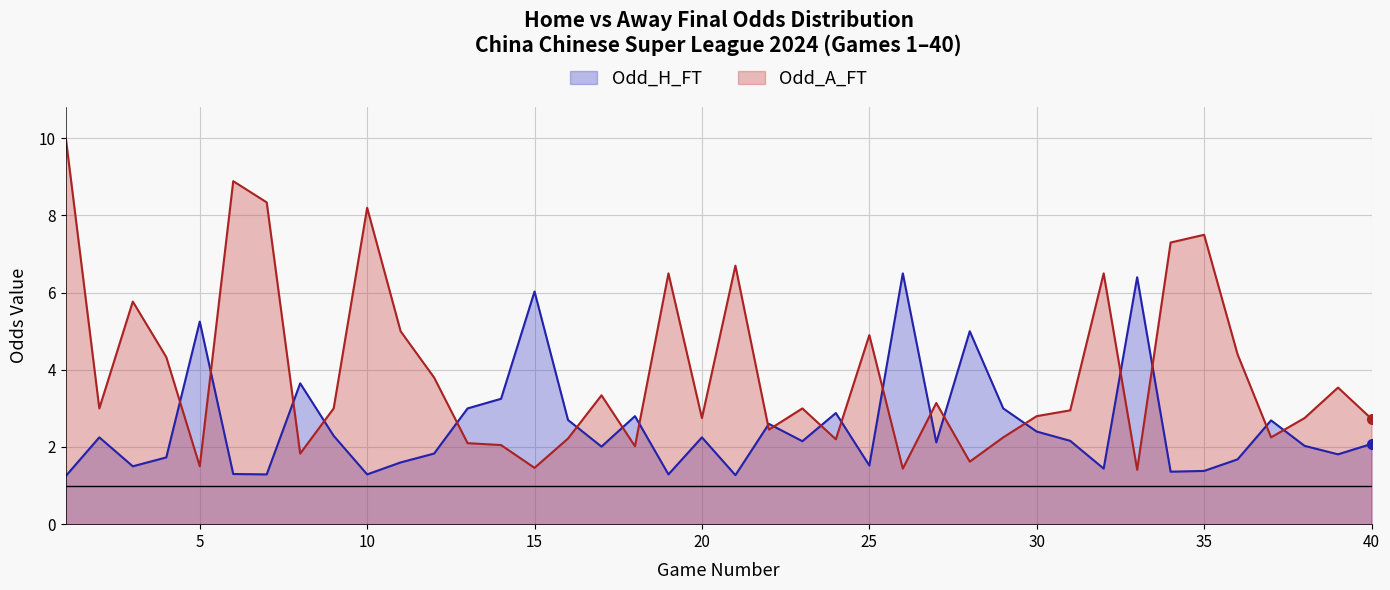

Where does the Odd_A_FT series first go above 3?

1